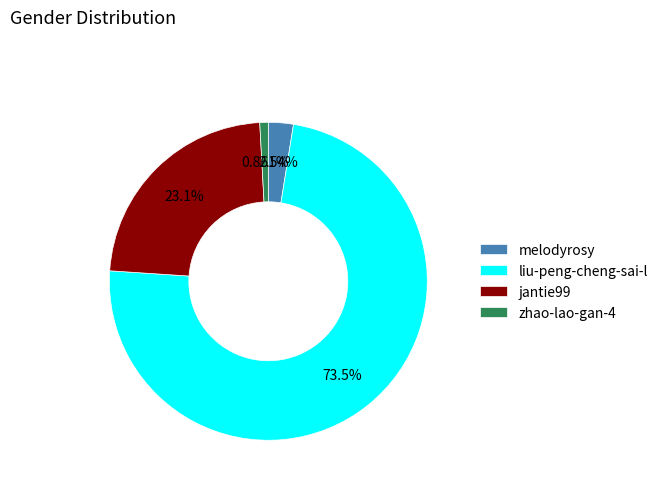

Approximately how many times larger is the value at melodyrosy compared to zhao-lao-gan-4?

2.9